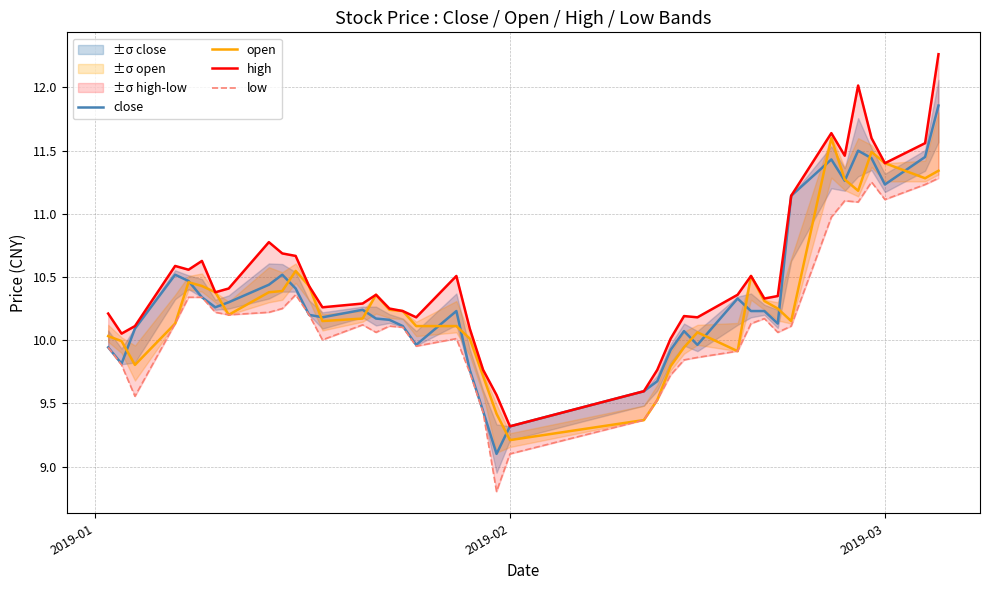

At how many categories does at least one series exceed 11?

8